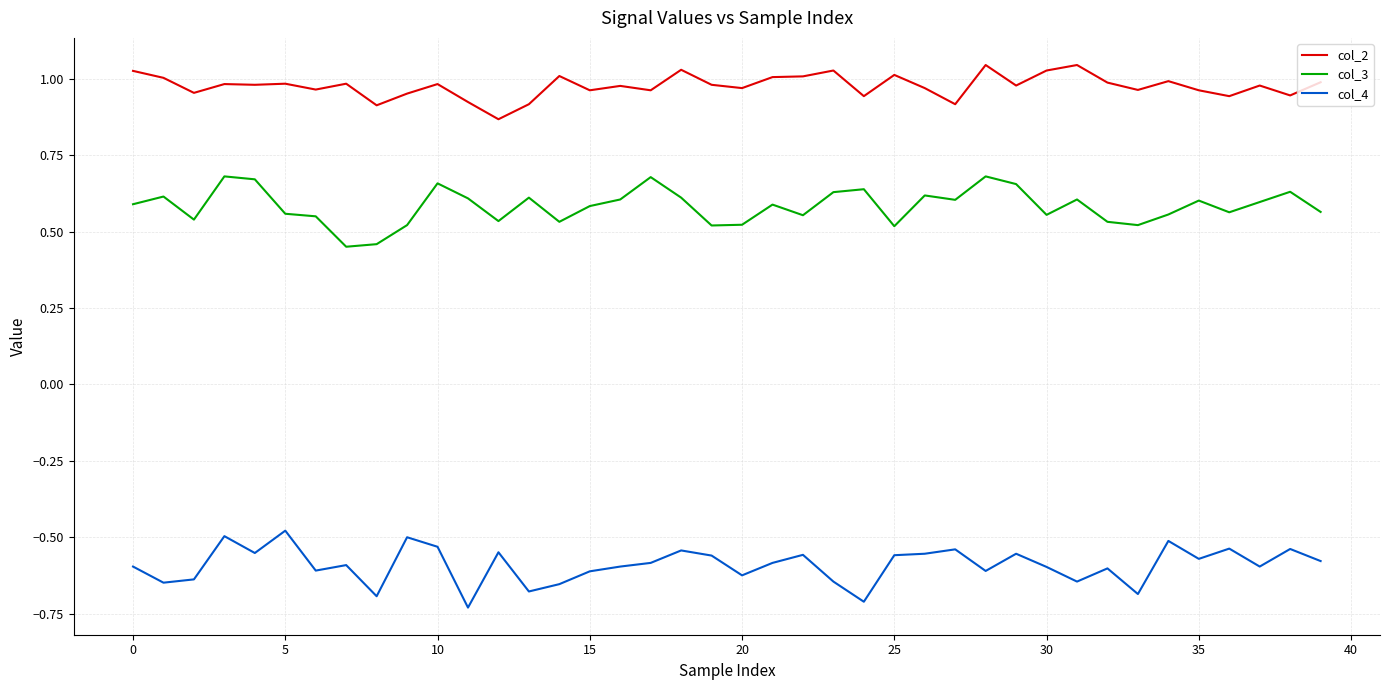

True or false: col_3 and col_2 intersect in this chart.

False